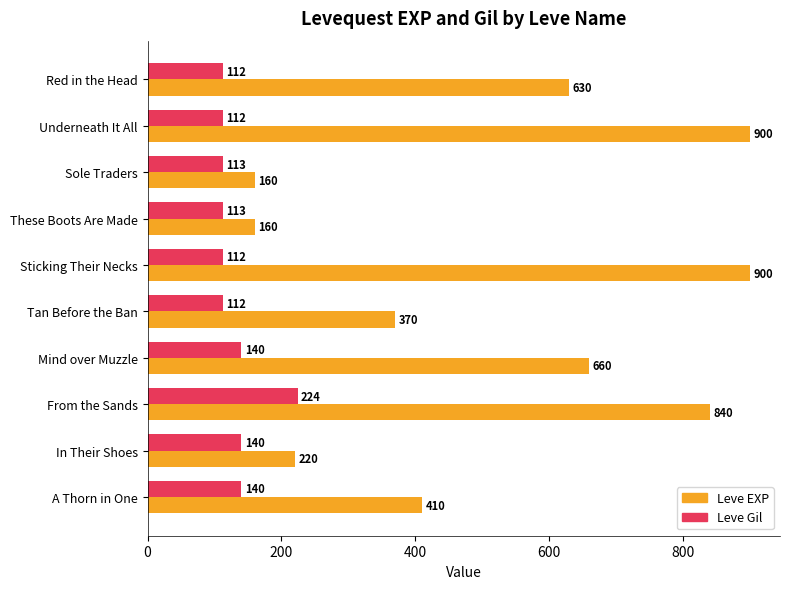

At how many categories does at least one series exceed 648?

4